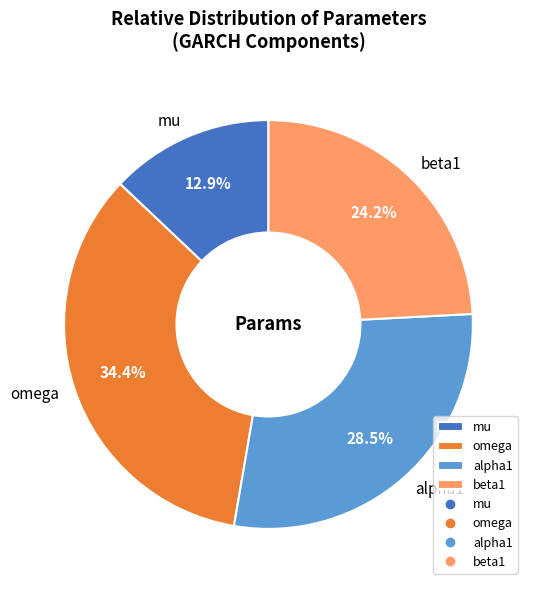

What is the smallest slice in the pie chart?

mu